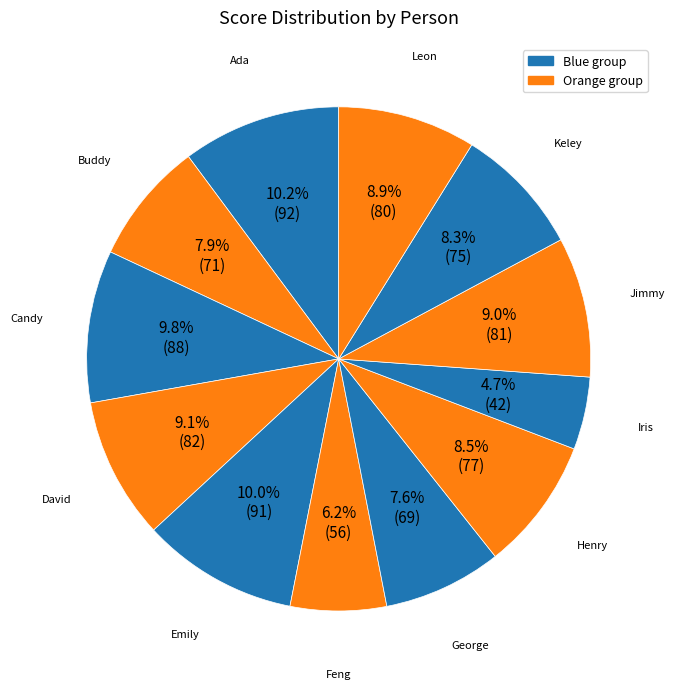

Is there any slice that represents more than half of the pie?

No